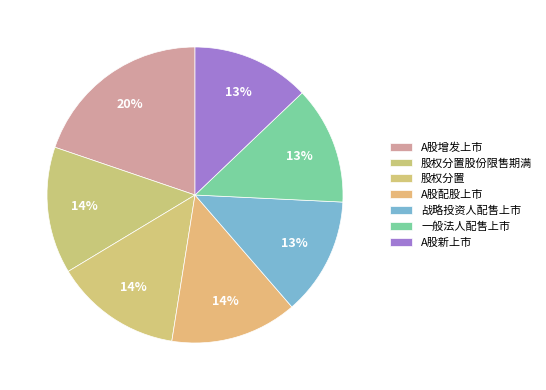

Count the number of slices in the pie.

7